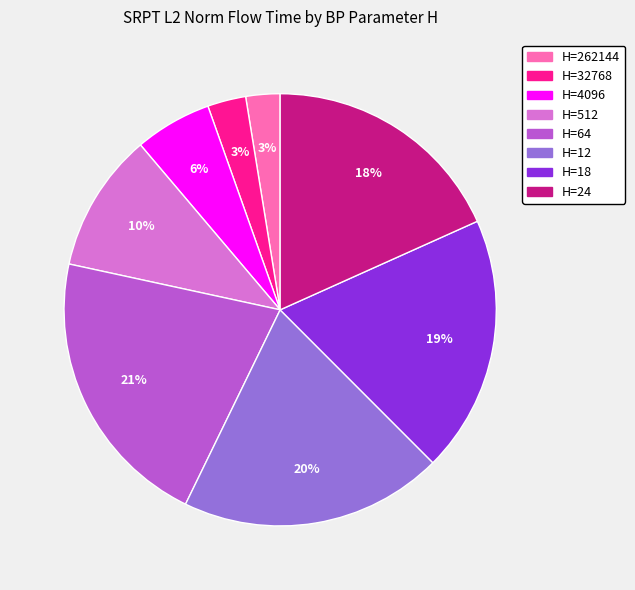

To the nearest percent, what percentage of the pie is H=4096?

6%